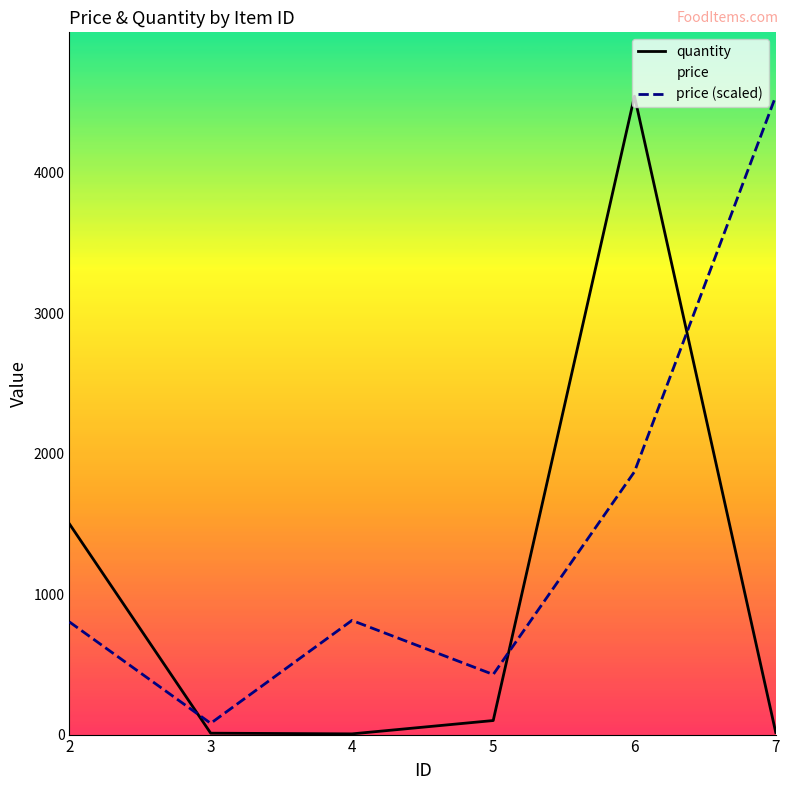

Reading right to left, extract all data points from this chart.

quantity: 15.0	4545.0	100.0	5.0	10.0	1500.0
price (scaled): 4545.0	1871.5	427.8	812.8	80.2	802.1